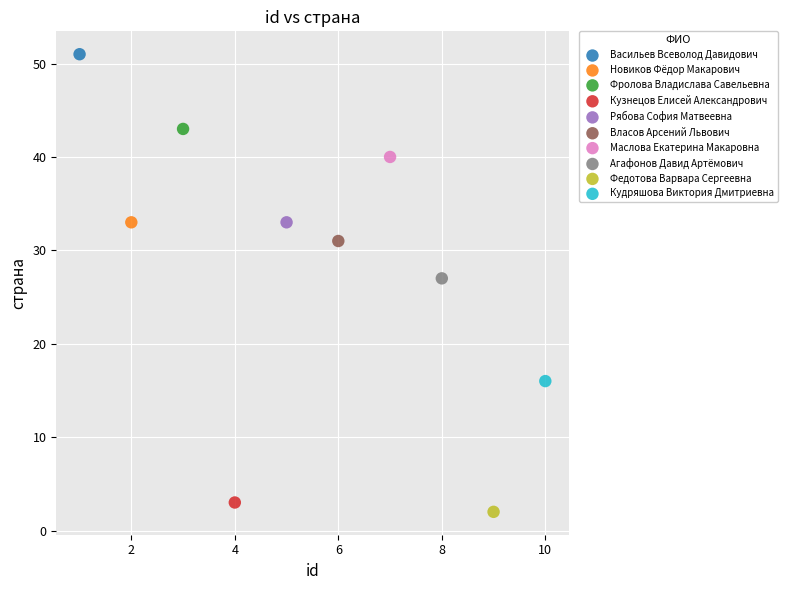

What are all the series names shown in the legend?

Васильев Всеволод Давидович, Новиков Фёдор Макарович, Фролова Владислава Савельевна, Кузнецов Елисей Александрович, Рябова София Матвеевна, Власов Арсений Львович, Маслова Екатерина Макаровна, Агафонов Давид Артёмович, Федотова Варвара Сергеевна, Кудряшова Виктория Дмитриевна